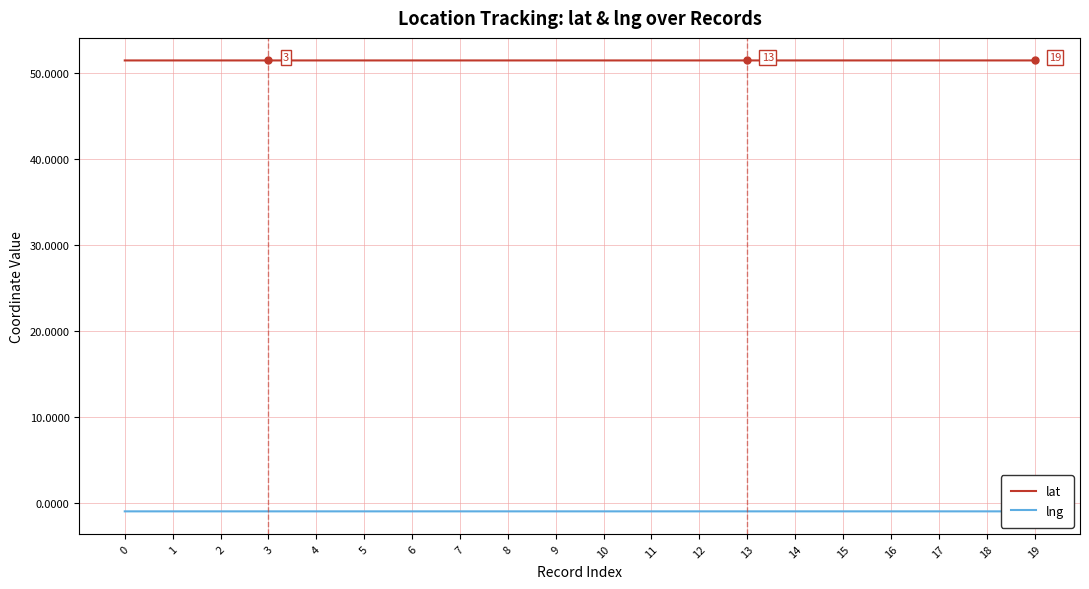

The value of lat at 7 is 87.1. True or false?

False